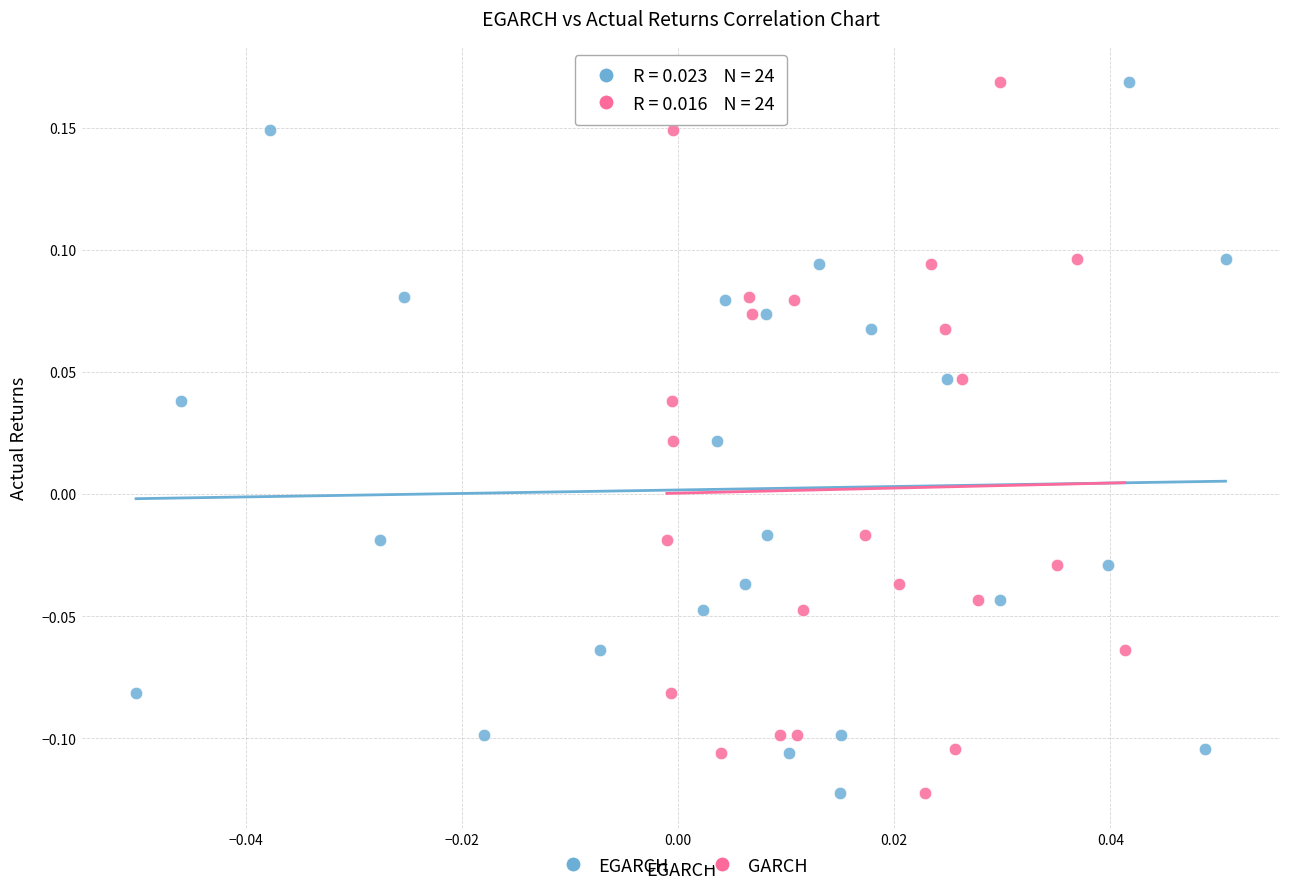

What are all the series names shown in the legend?

EGARCH, GARCH